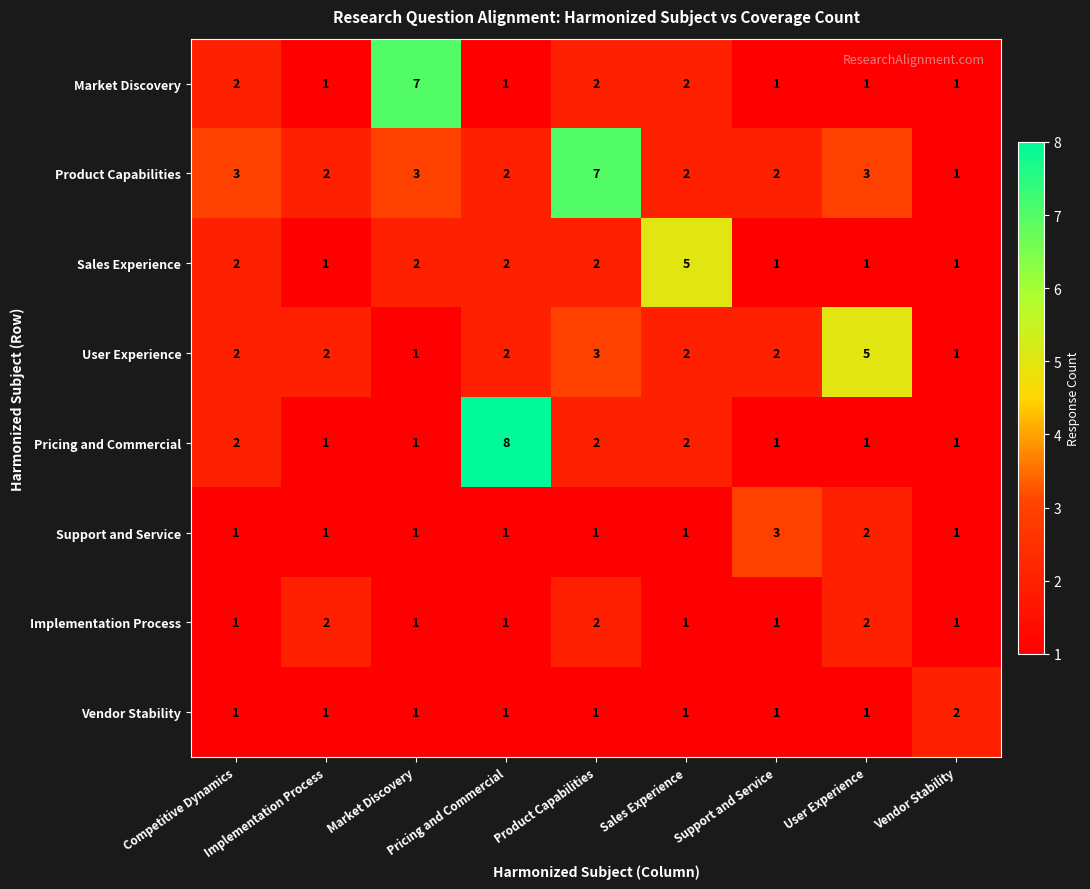

Which series has the largest total across all categories?

Product Capabilities